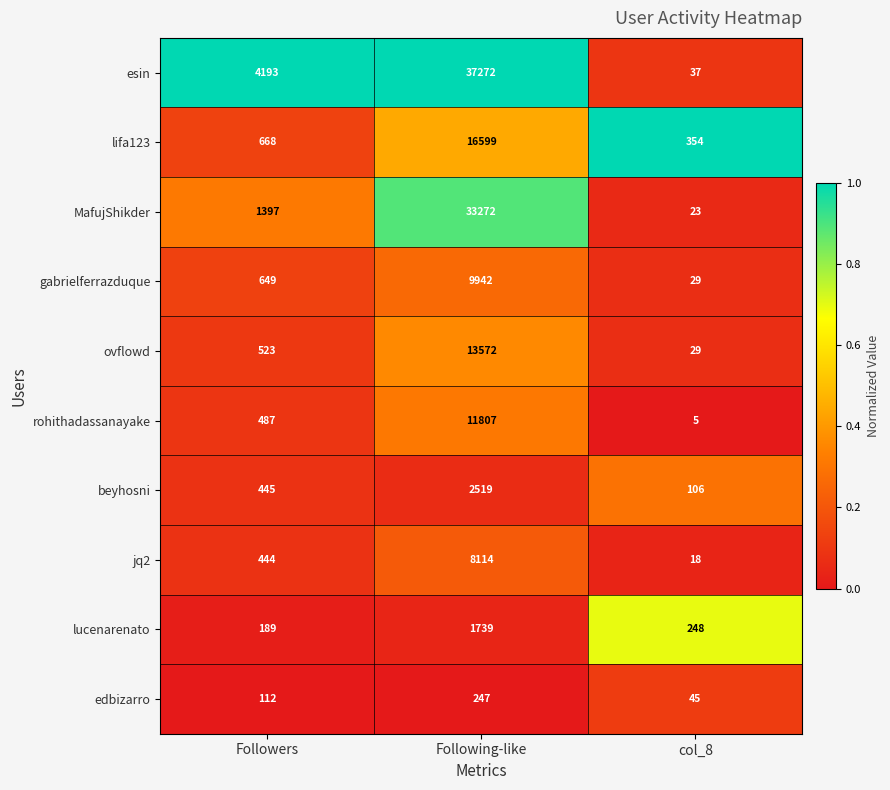

The ovflowd series shows 322 at Followers. True or false?

False